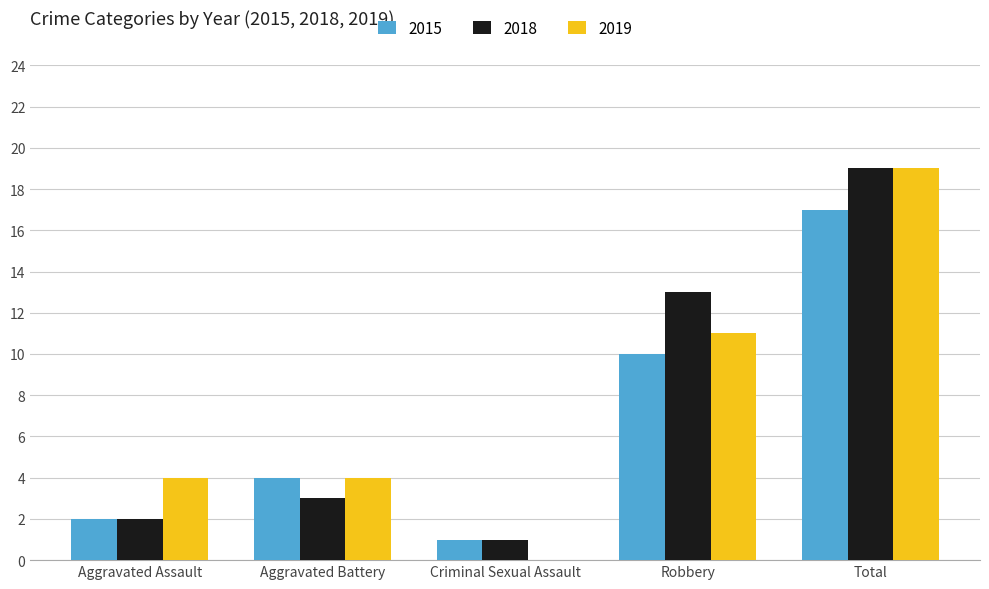

Is the value of 2015 at Aggravated Assault greater than the value of 2019 at Criminal Sexual Assault?

Yes